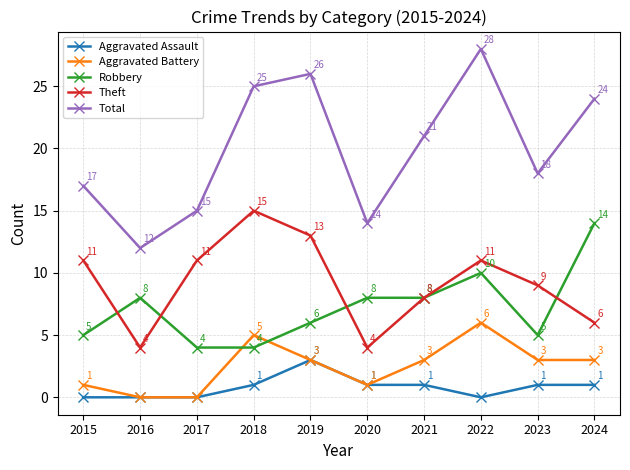

Is this an area chart (filled region under the line)?

No